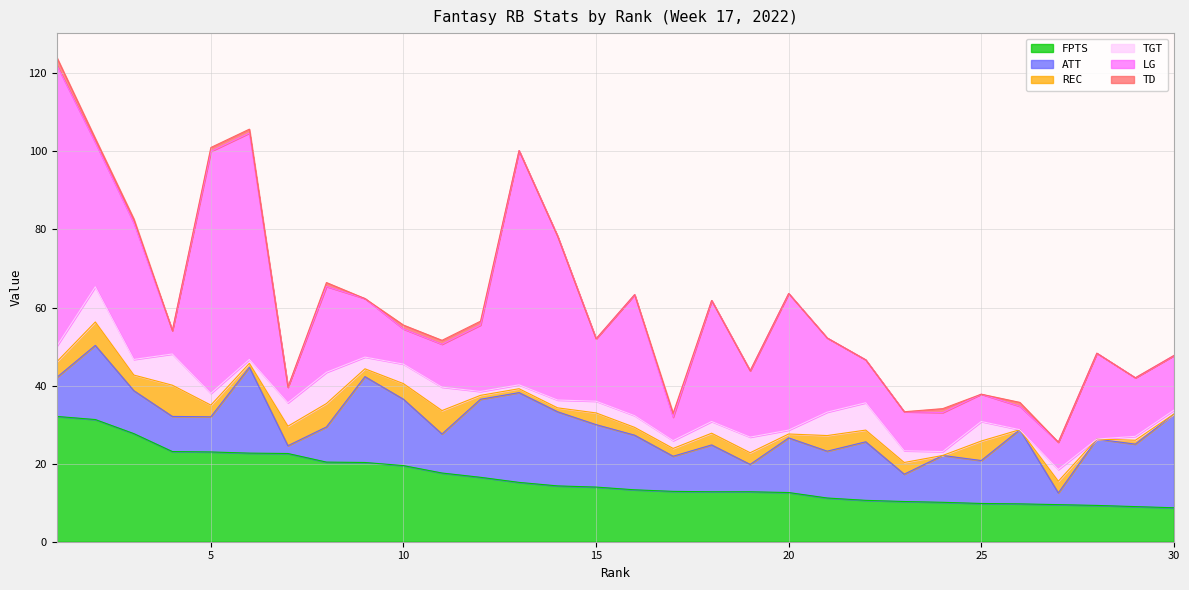

How many lines are shown in the chart?

6